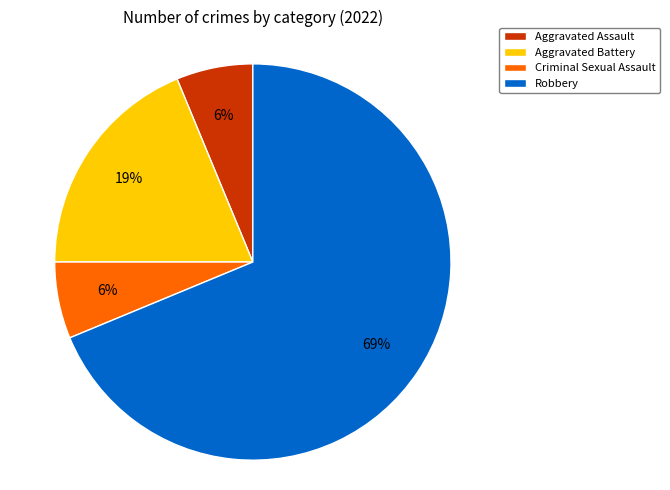

Does any single category account for the majority?

Yes